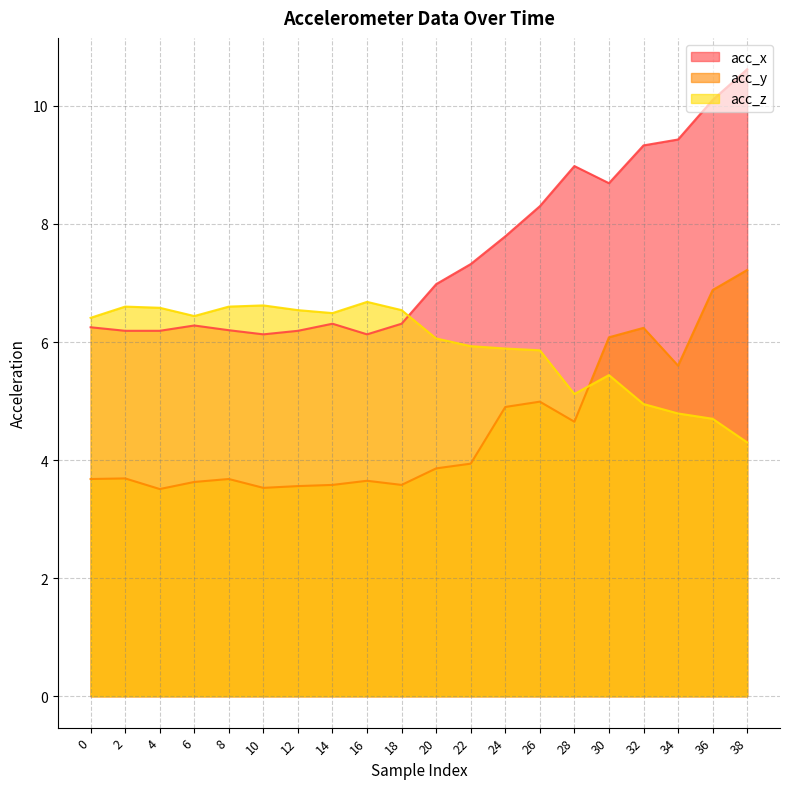

How many times do acc_z and acc_x cross each other?

1